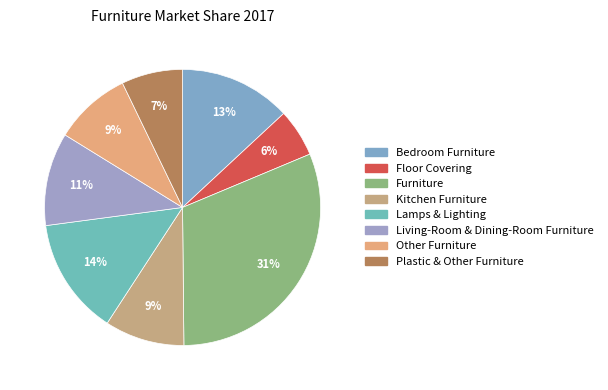

The Kitchen Furniture slice represents 17% of the pie. True or false?

False